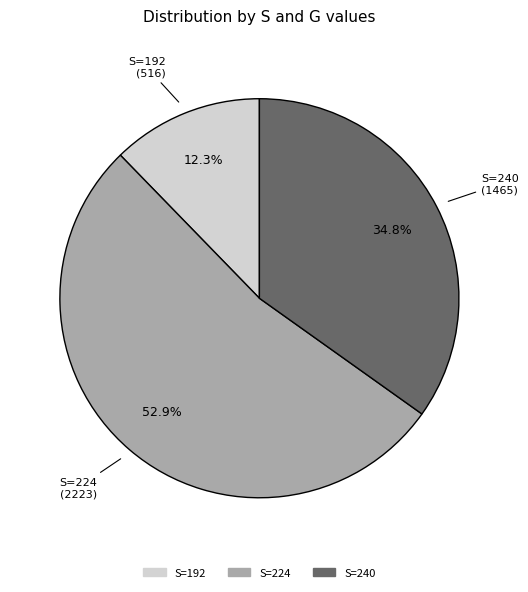

Is there any slice that represents more than half of the pie?

Yes